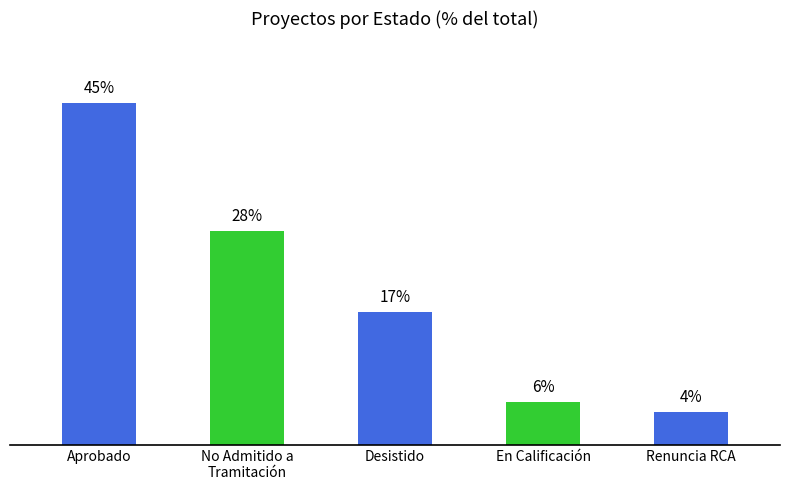

At which label does the data first exceed 17?

Aprobado